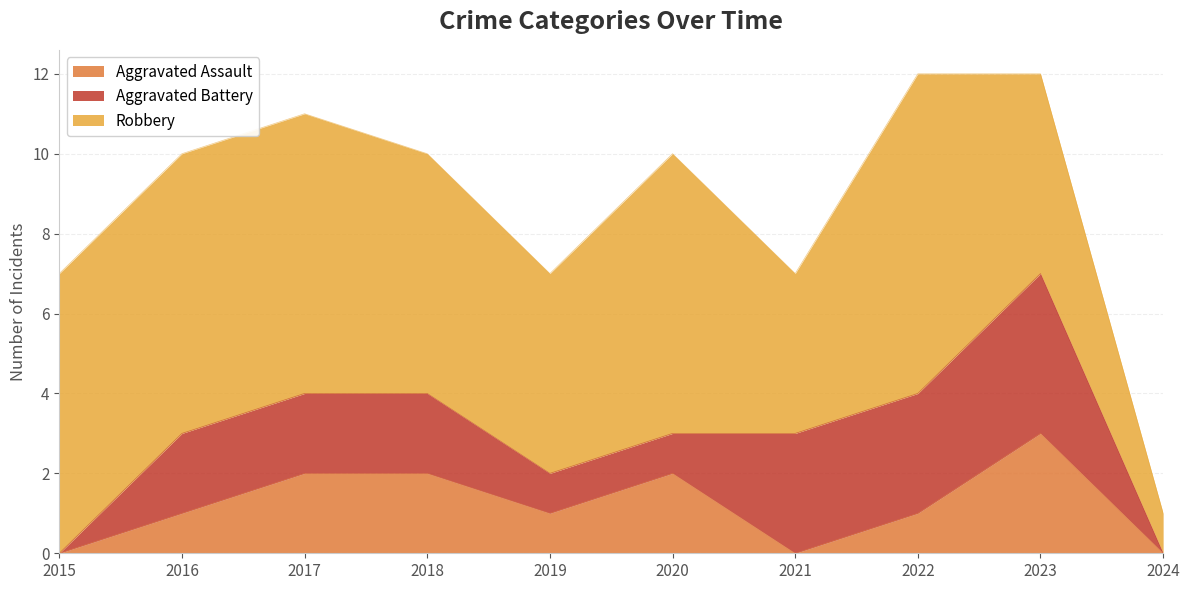

Is it true that Aggravated Assault equals -1 at 2021?

False